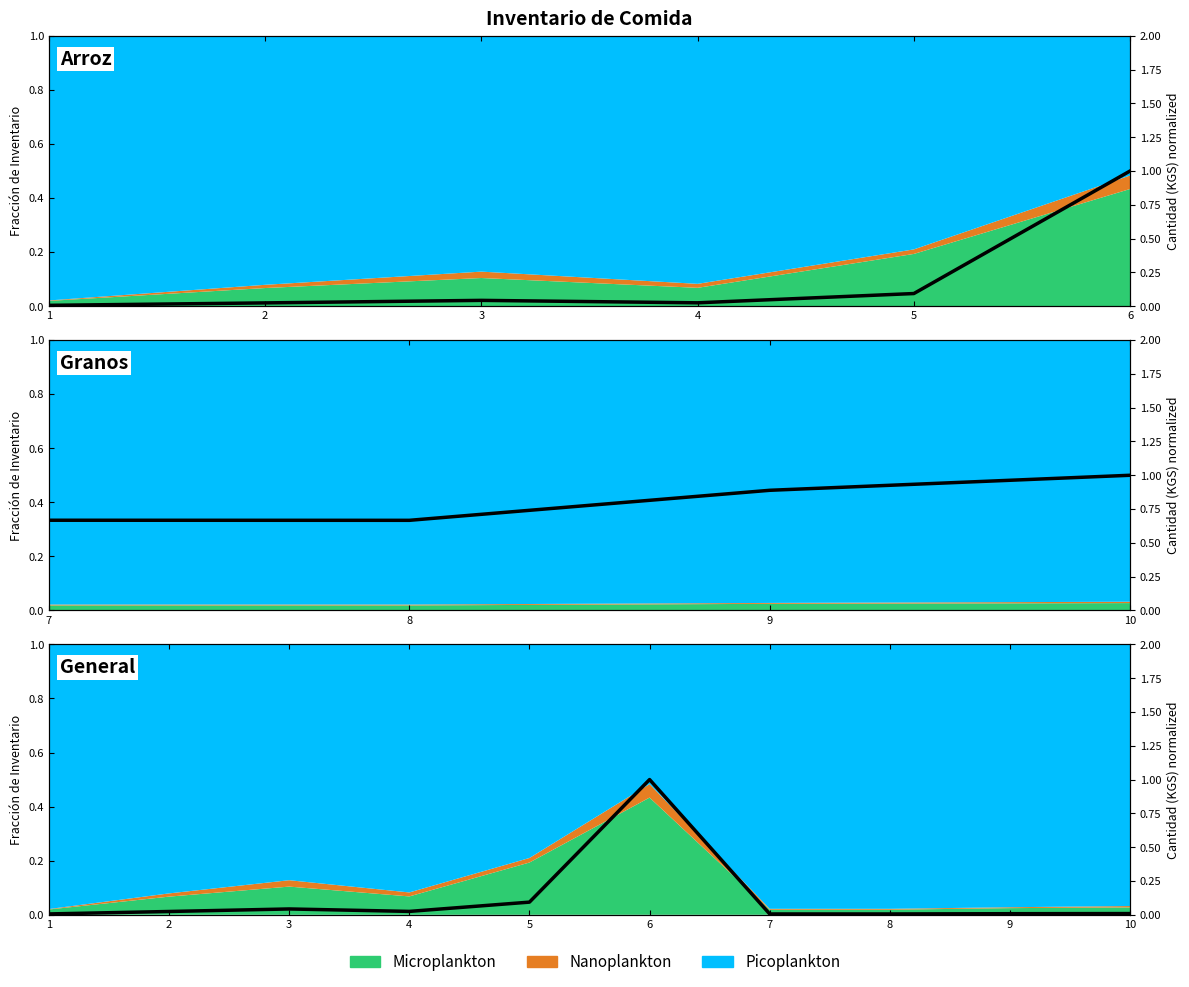

Reading right to left, what are all the values shown in this chart?

0.0	0.0	0.0	0.0	1.0	0.1	0.0	0.0	0.0	0.0